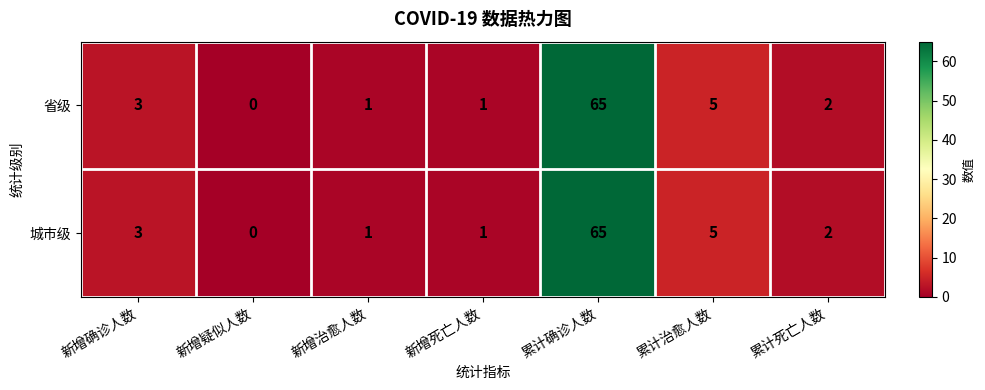

Which label corresponds to the largest value in the chart?

累计确诊人数